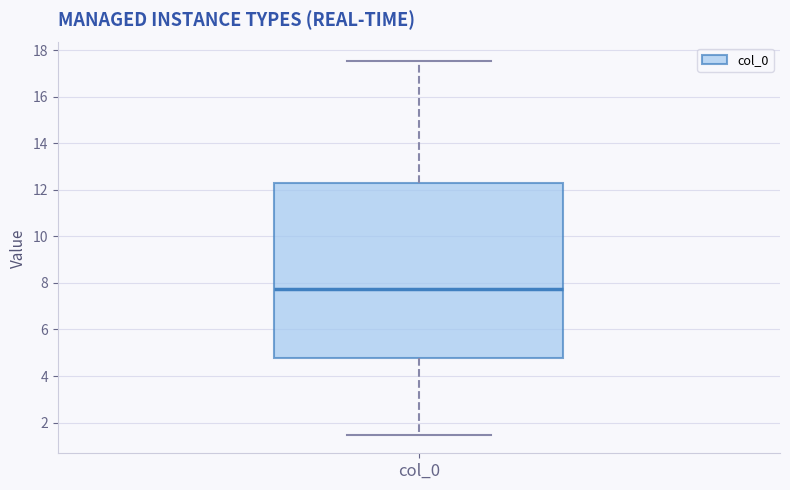

Where is the upper edge of the box for col_0 on the y-axis? The values are not printed on the chart, so give them approximately, as read against the axis.

12.4